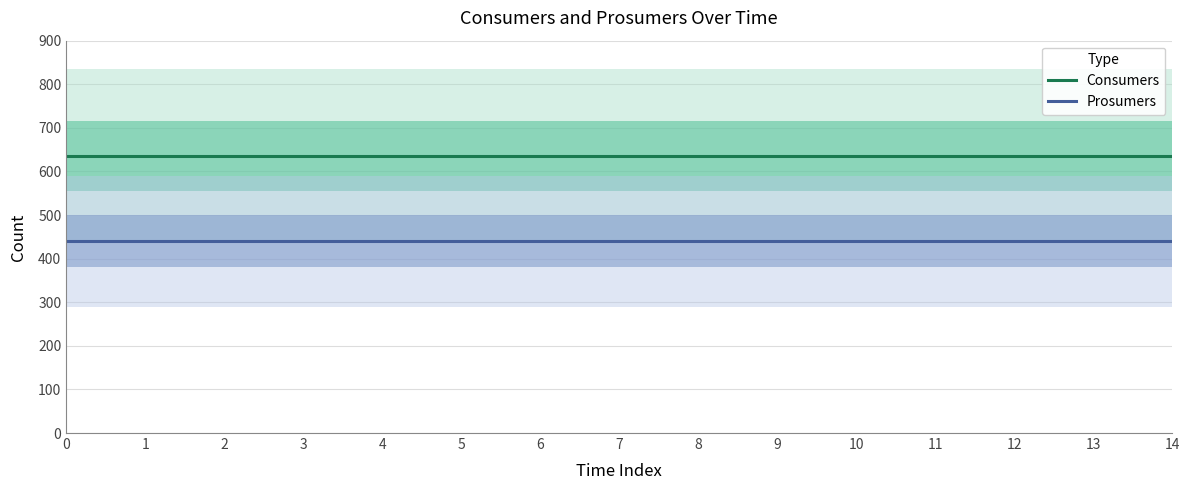

What is the value of the Consumers point at the 10th from the left?

635